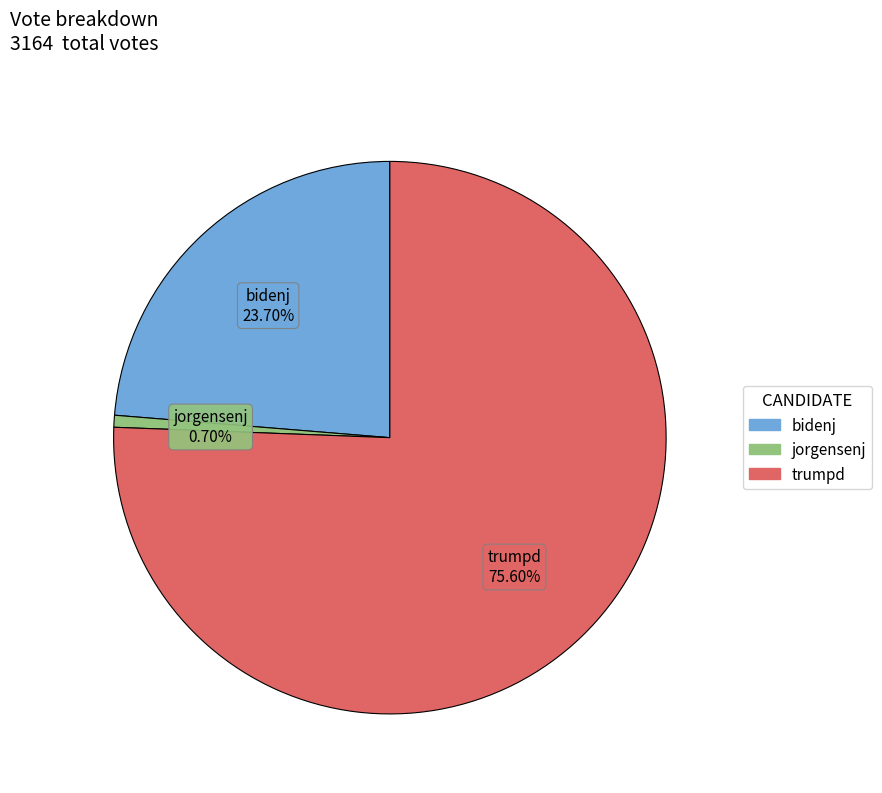

Is it true that bidenj is 31% of the pie?

False